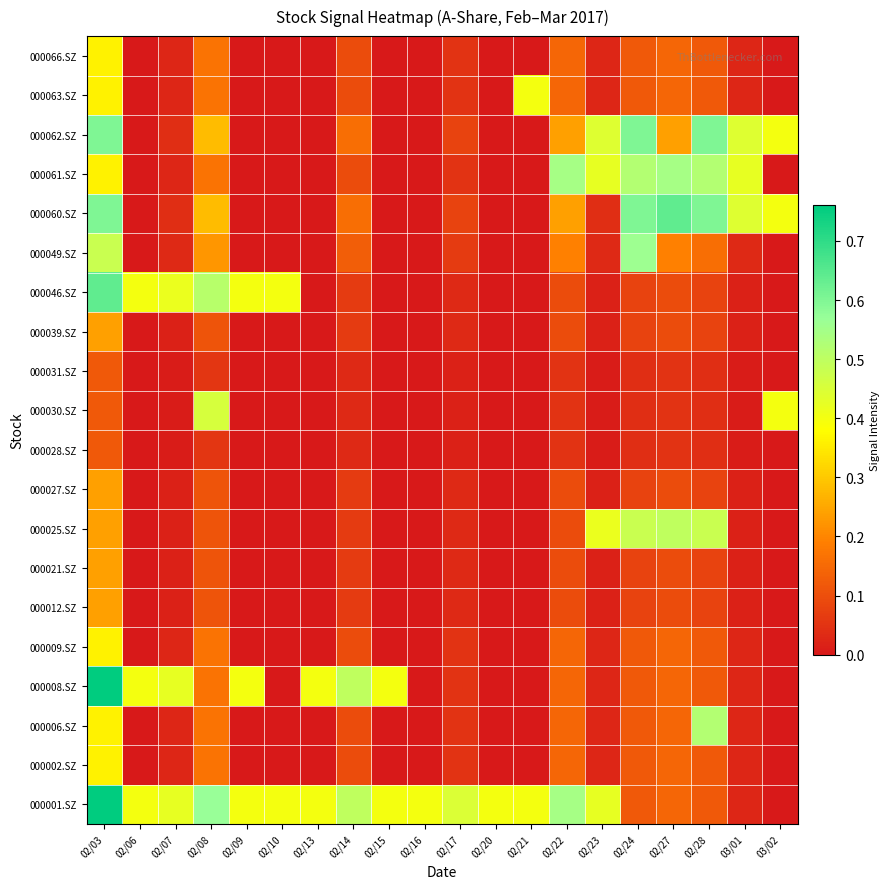

At how many categories does at least one series exceed 0?

20